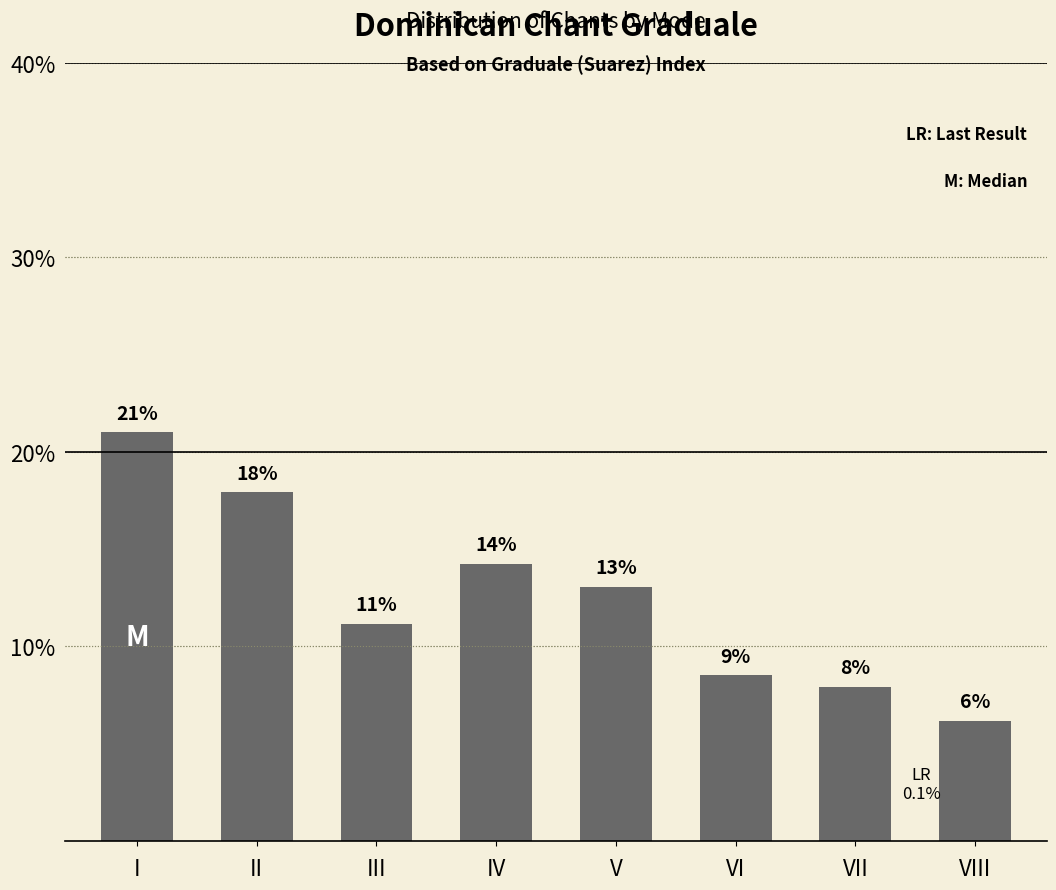

What is the change in value from V to VIII?

-6.9